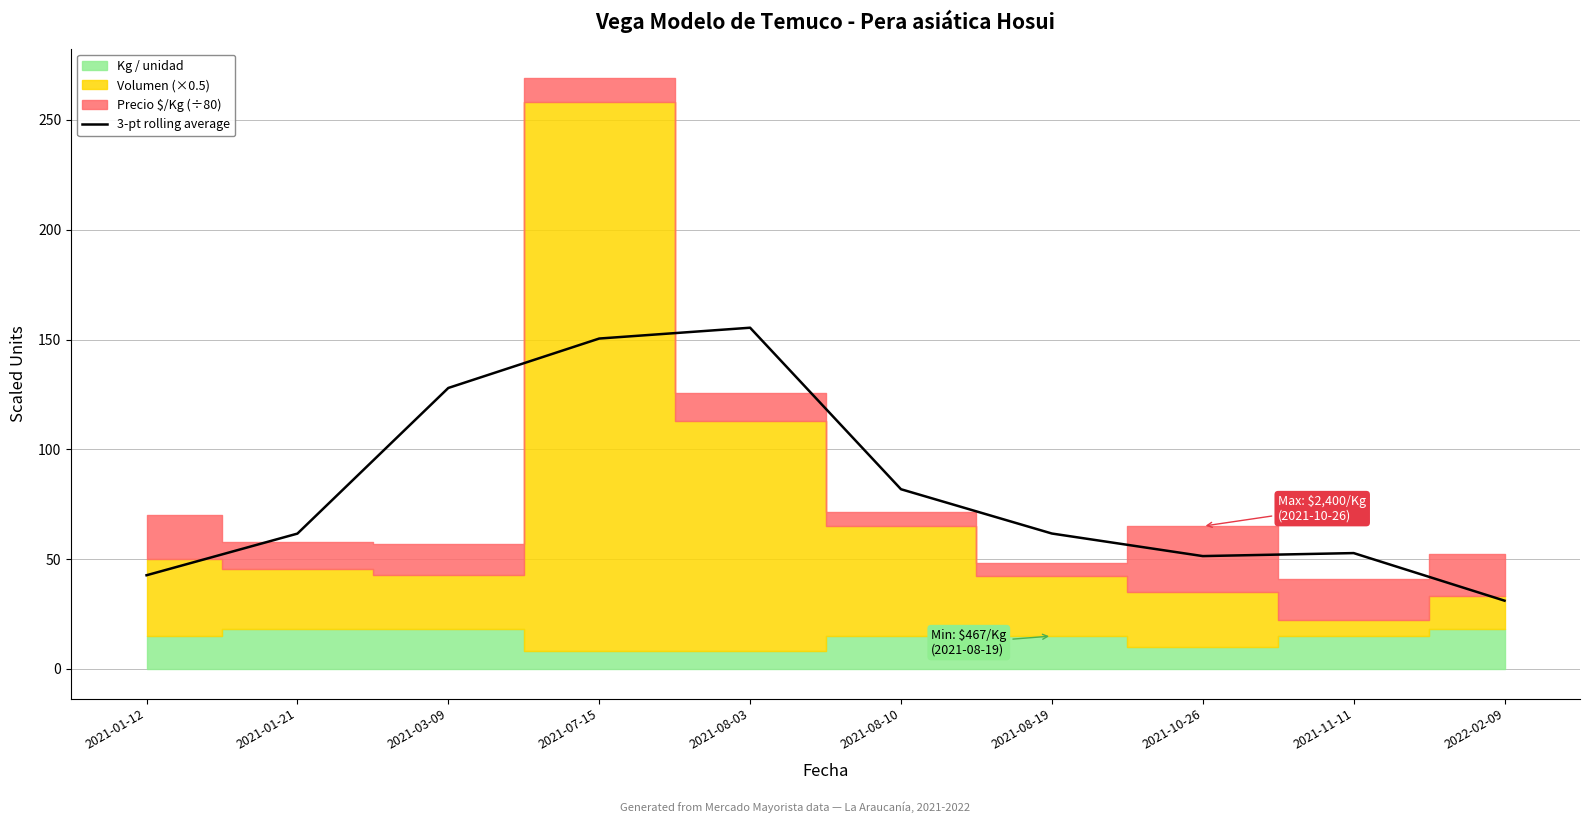

Is it true that the value at 2021-08-10 is 27.8?

False